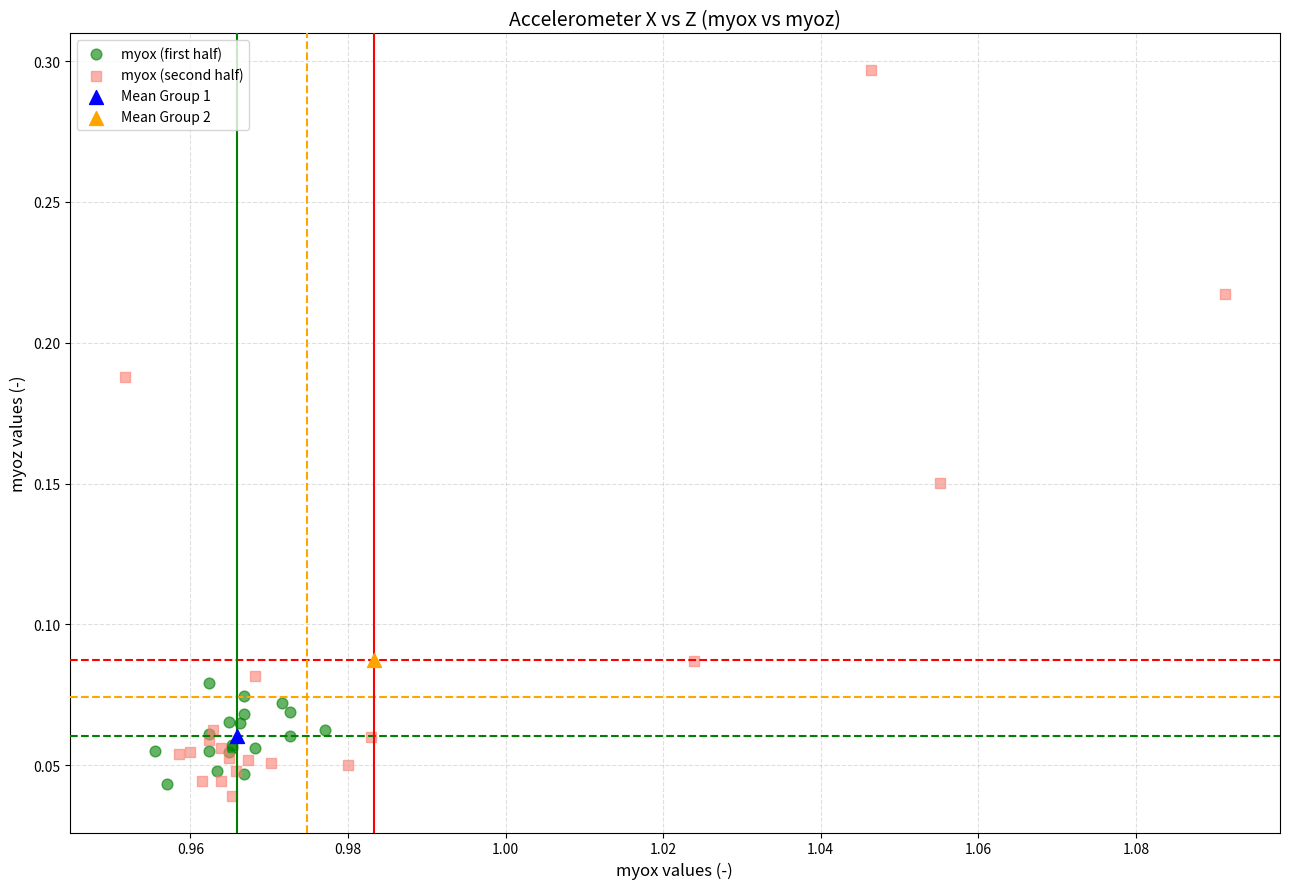

Which series reaches the maximum Y coordinate?

myox (second half)